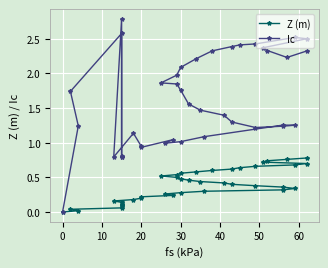

True or false: Z (m) and Ic intersect in this chart.

False